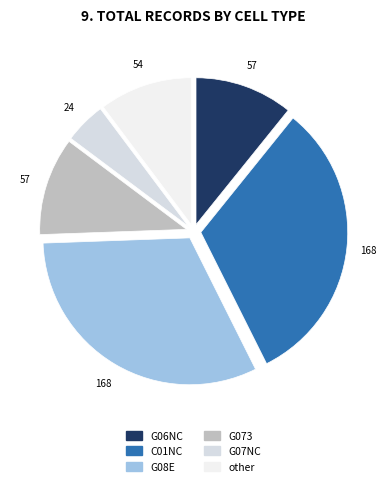

To the nearest percent, what is the difference between the G07NC and C01NC slice percentages?

27%